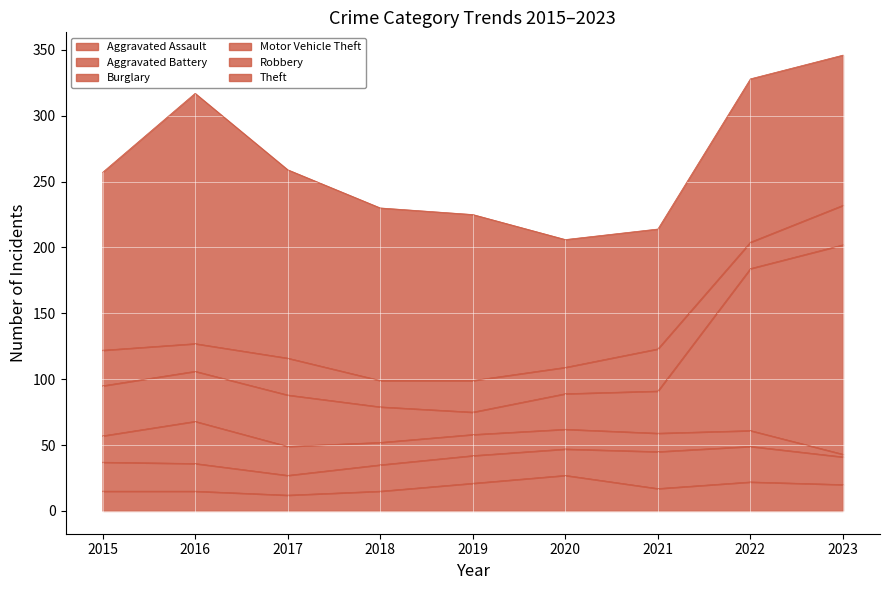

What value does the Motor Vehicle Theft series have at 2015?

38